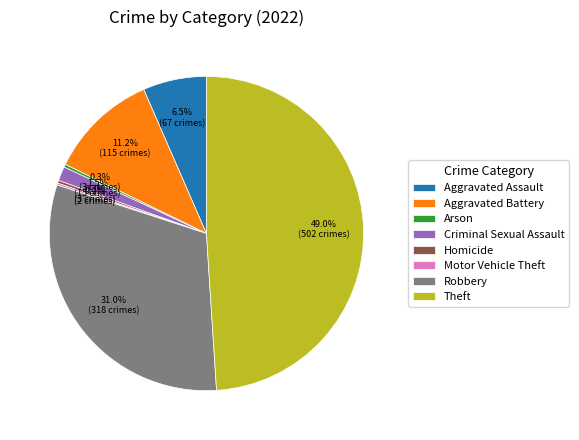

Do Aggravated Assault and Theft together represent more than half of the pie?

Yes